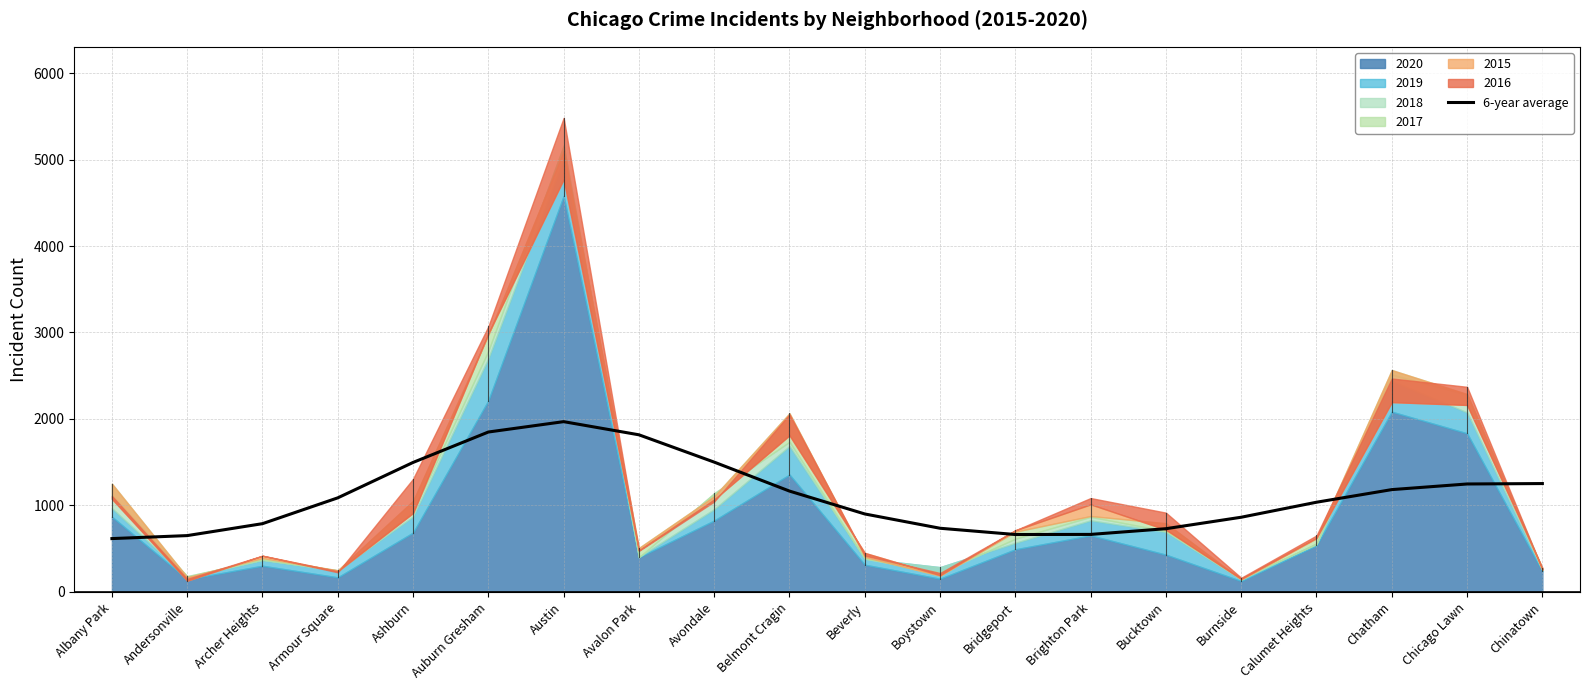

Is it true that 6-year average equals 943.5 at Auburn Gresham?

False